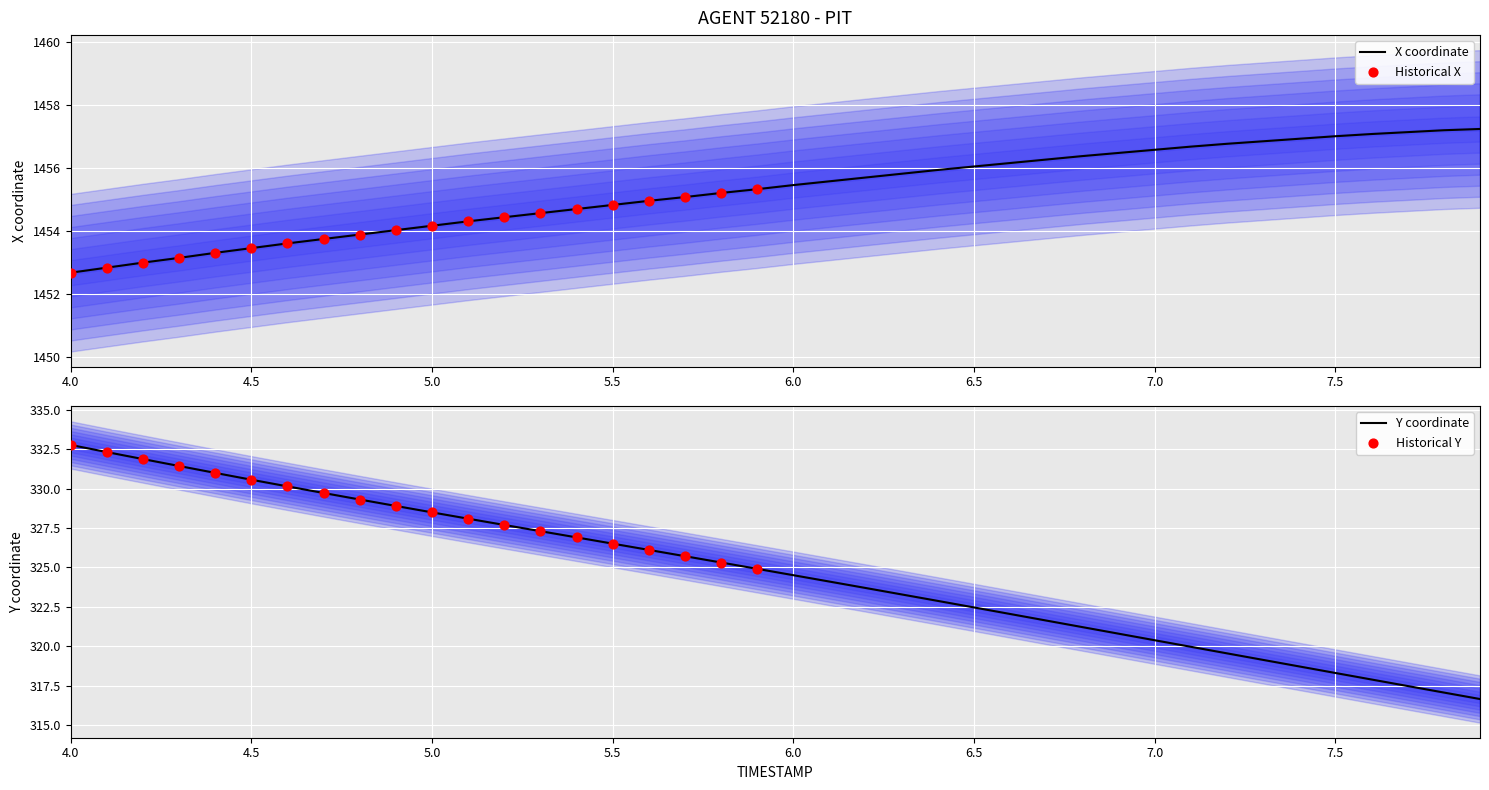

Which series has the largest total across all categories?

X